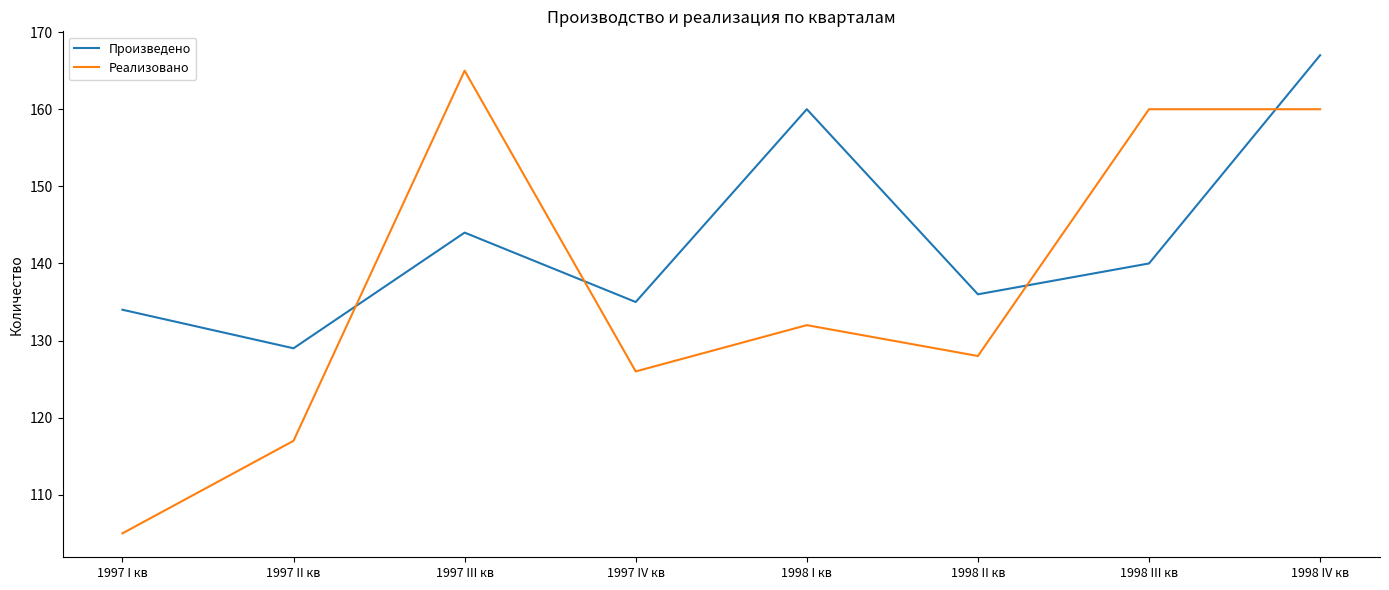

The value of Реализовано at 1998 I кв is 62. True or false?

False